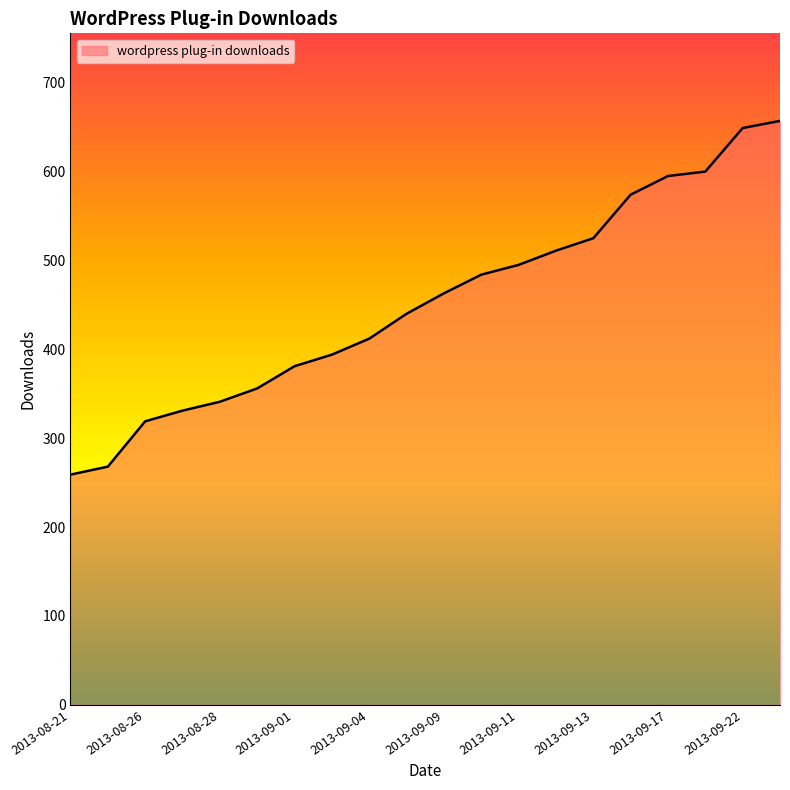

What is the maximum value shown in the chart?

657